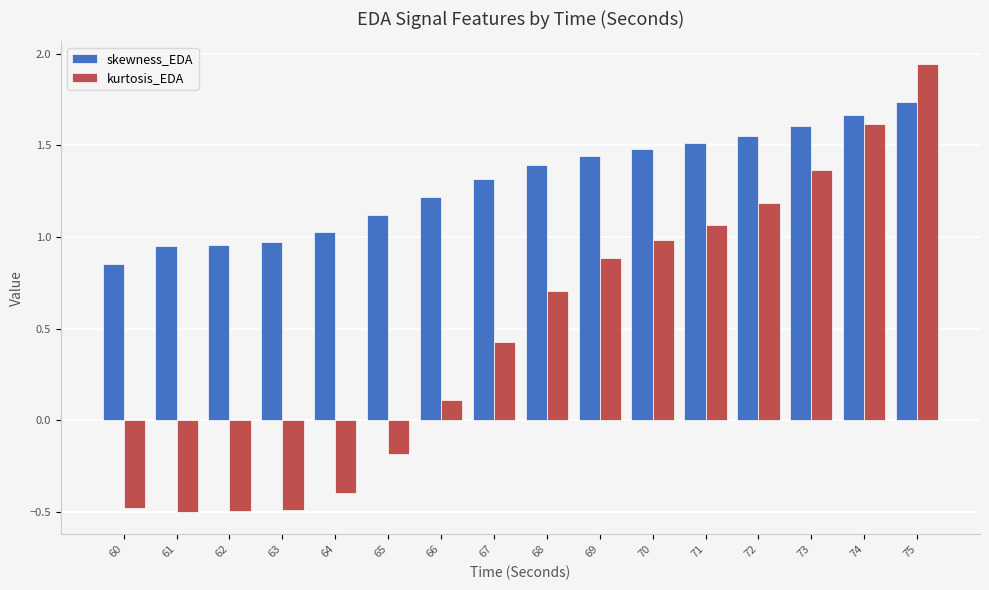

What is the sum of all kurtosis_EDA values?

7.7